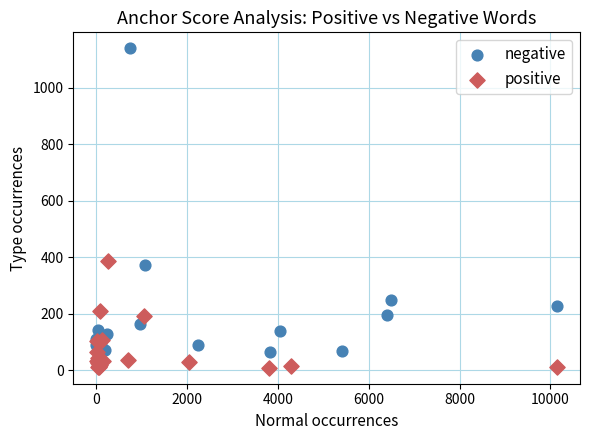

Which series contains the highest Y value?

negative